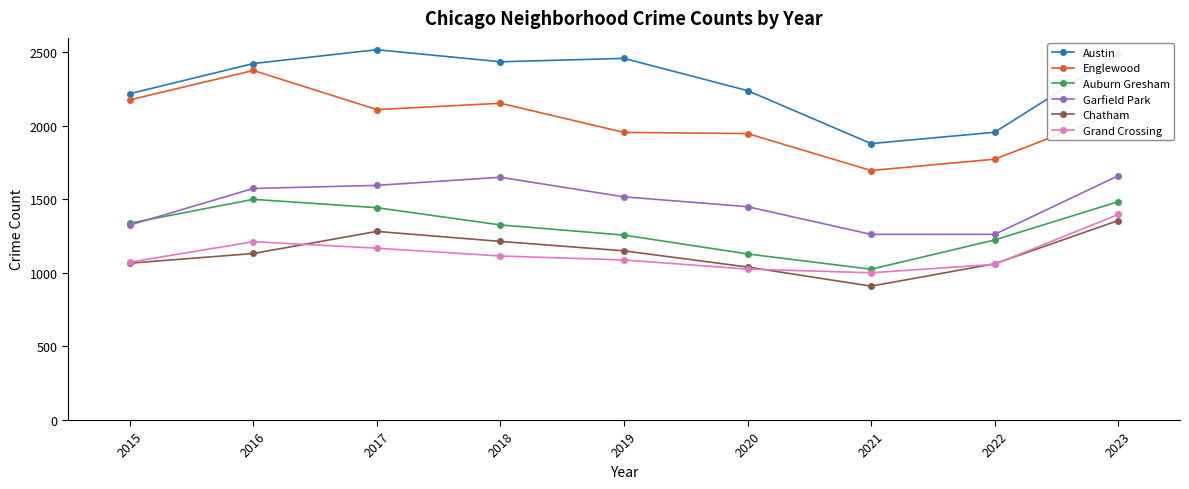

True or false: Grand Crossing has more than 1 points higher than both neighbors.

False